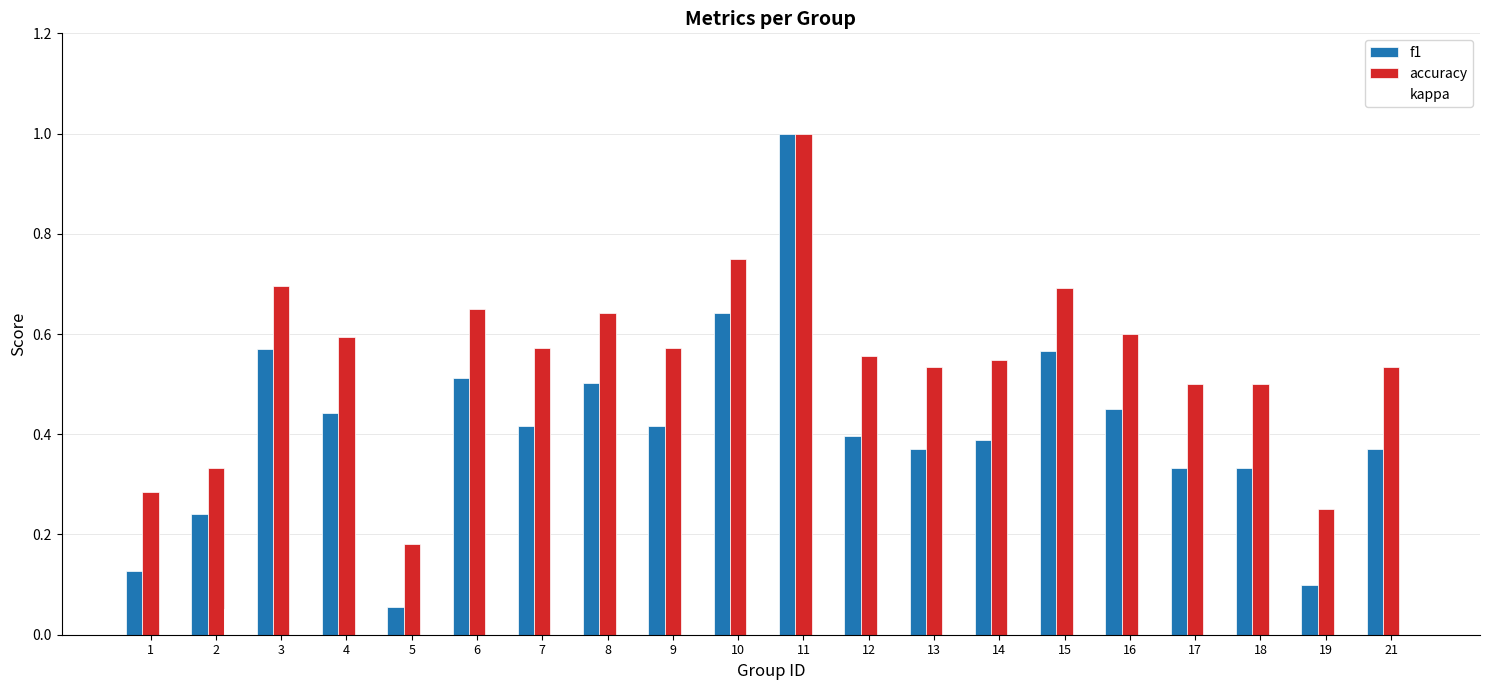

The accuracy series shows 0.9 at 9. True or false?

False